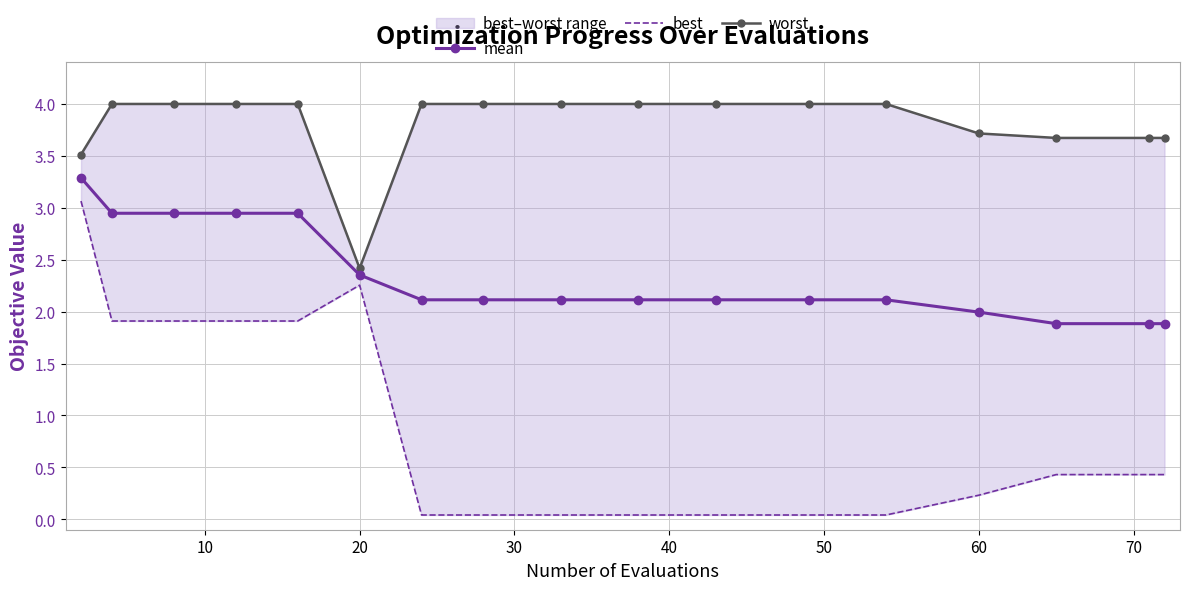

What is the highest value of the mean series?

3.3